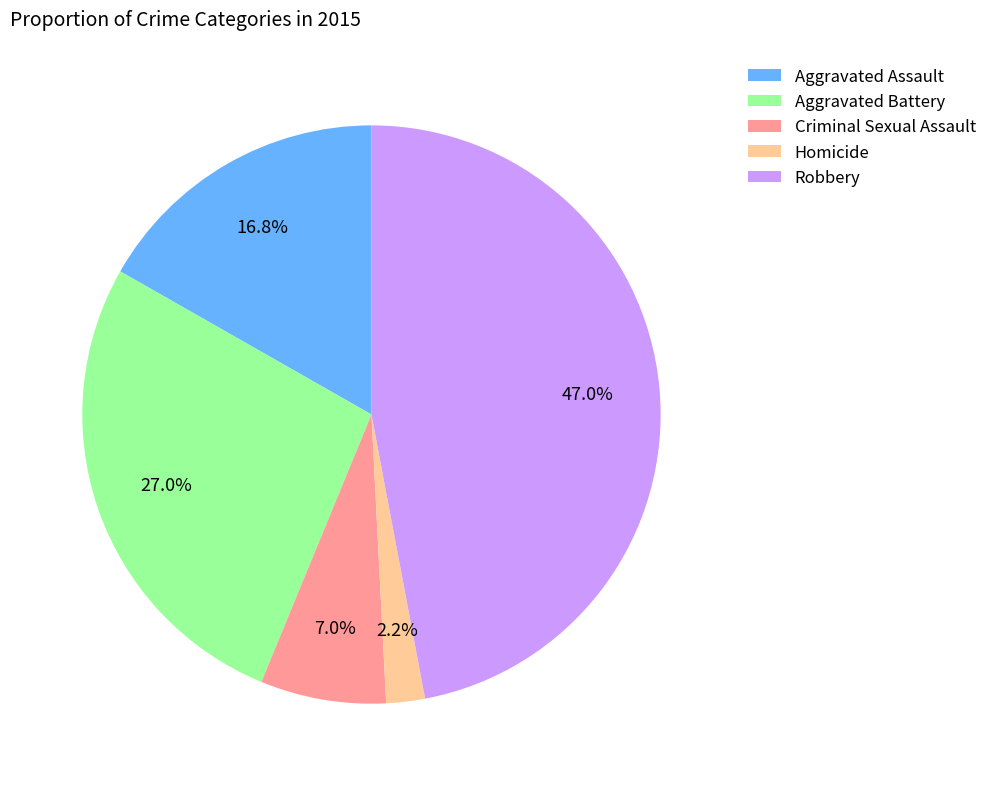

To the nearest percent, what is the average slice percentage?

20%